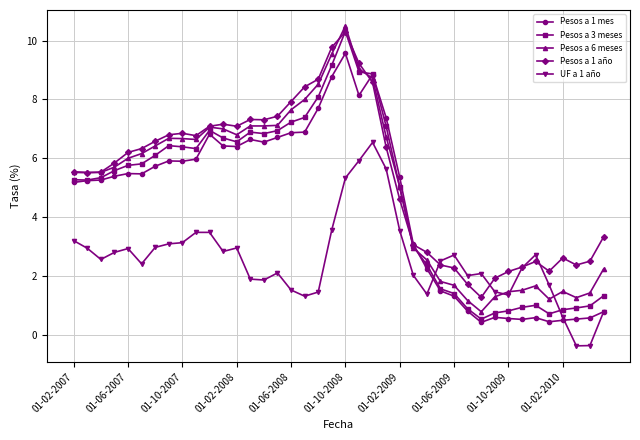

How many series are shown in this chart?

5